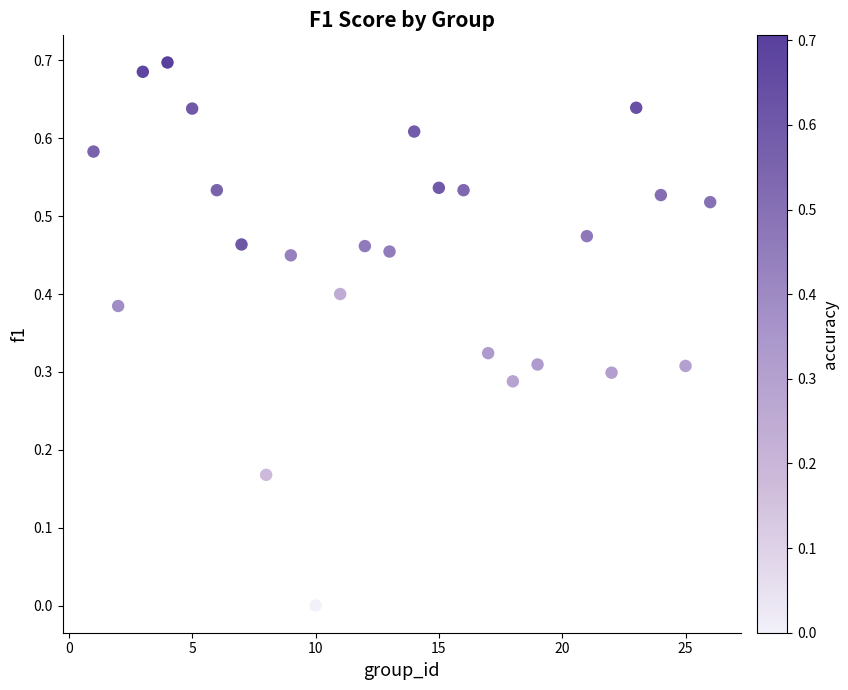

What is the range of X values (max minus min)?

25.0